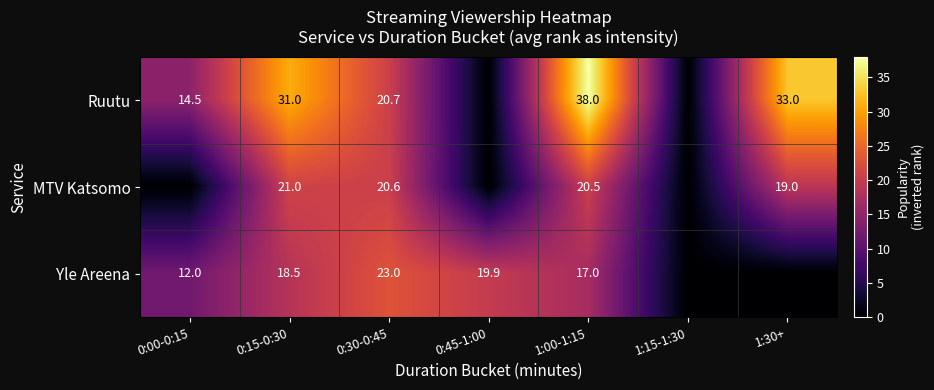

What is the sum of the Yle Areena values at 0:00-0:15 and 1:00-1:15?

29.0